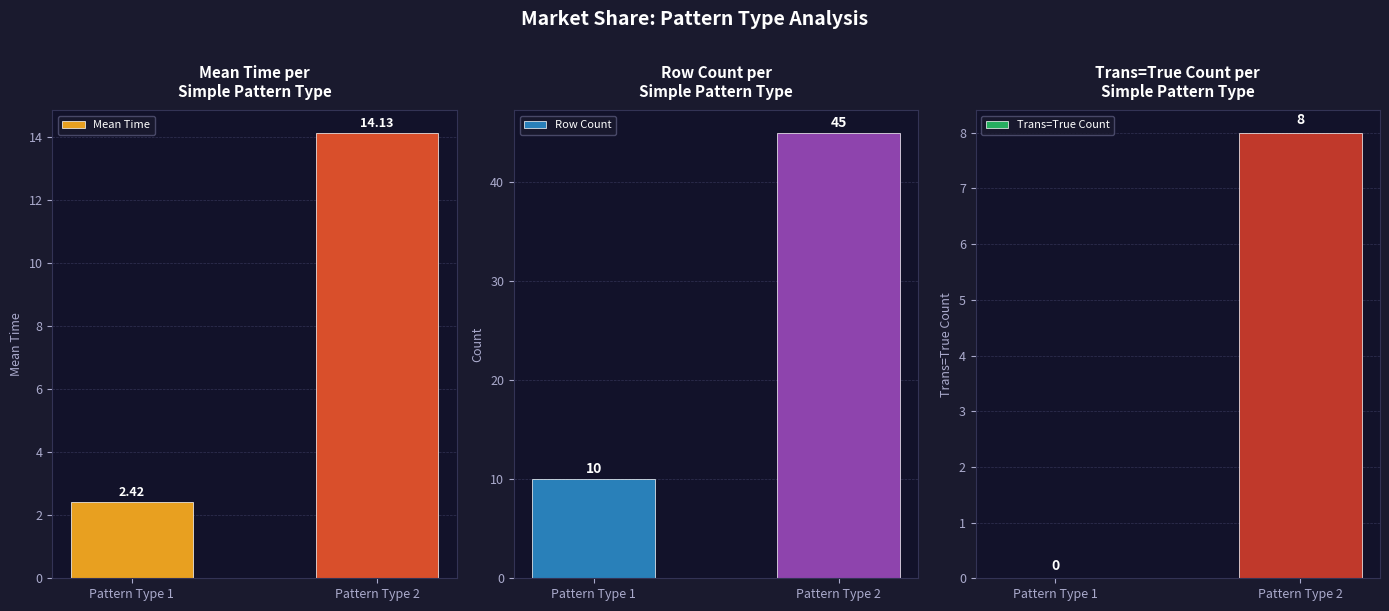

At which label does Row Count reach its minimum?

Pattern Type 1